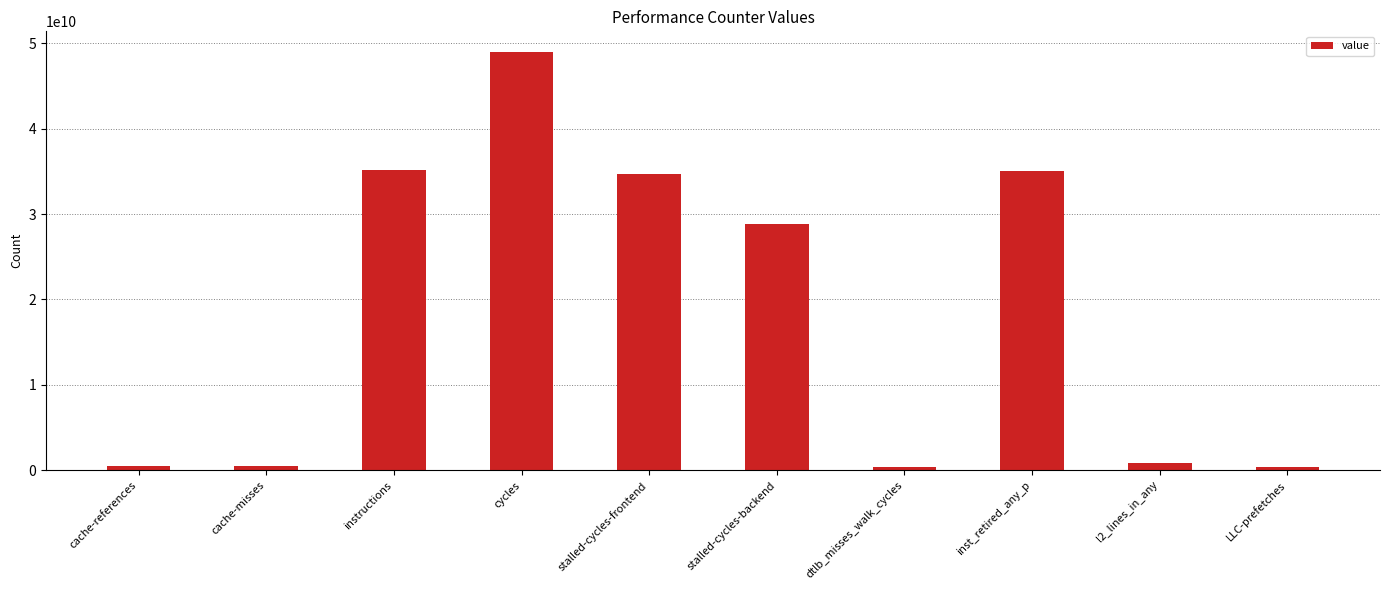

How many distinct data groups are displayed?

1